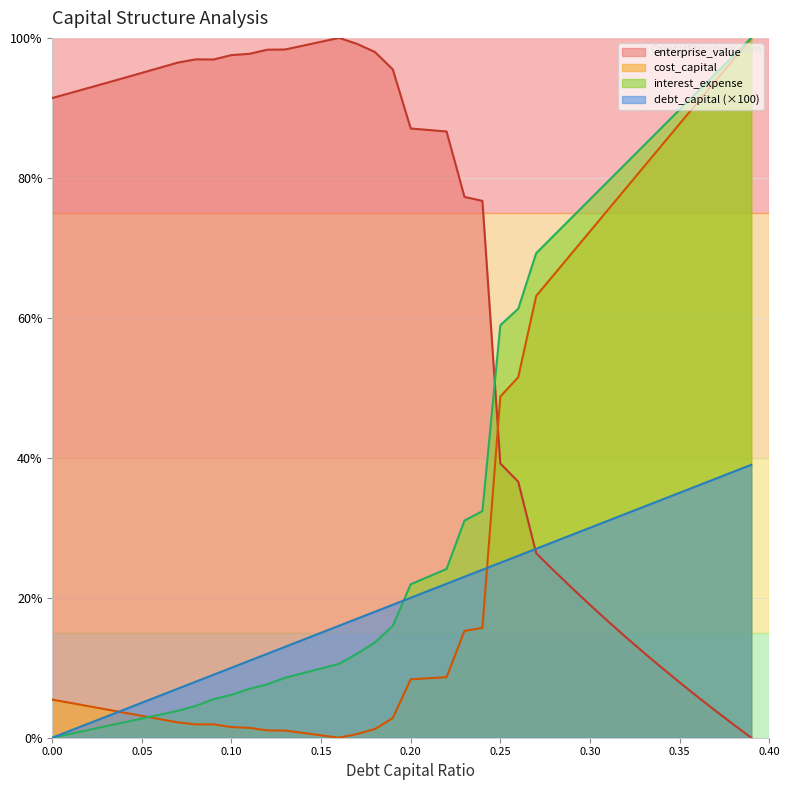

How many times do interest_expense and enterprise_value cross each other?

1